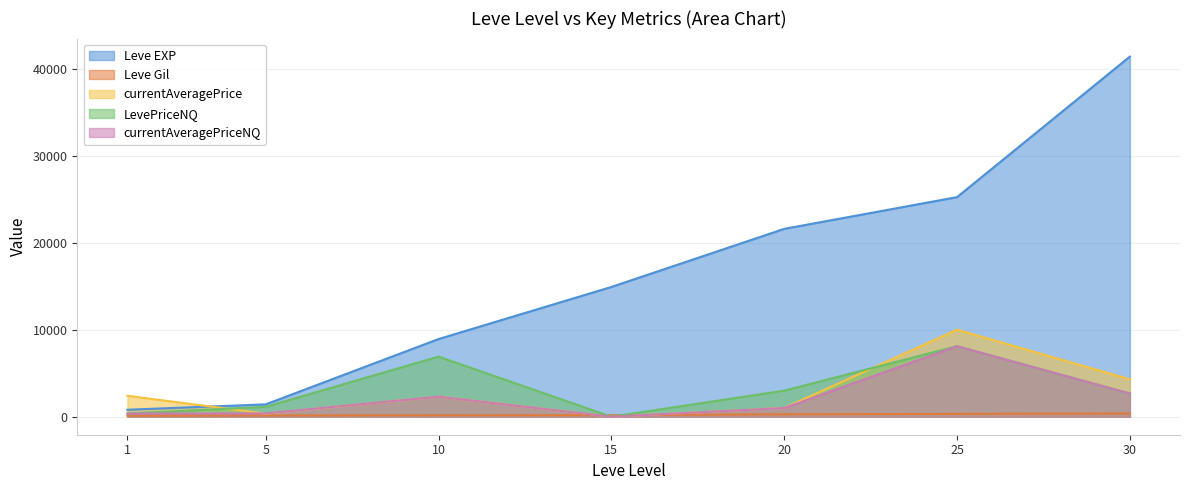

Between 1 and 10, which series saw the biggest shift?

Leve EXP